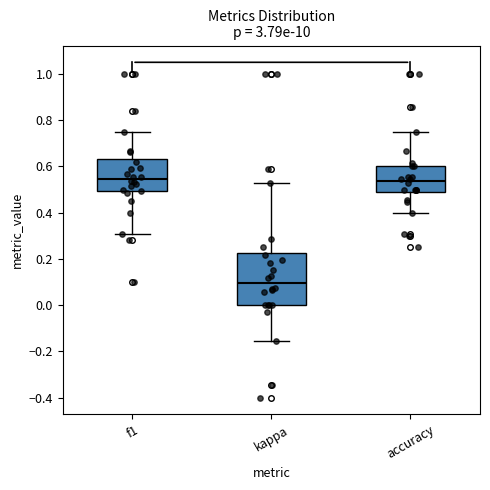

Reading left to right, transcribe this box plot: for each box, give where its median line is, the range the box spans, and where its two whiskers end, as read against the y-axis. The values are not printed on the chart, so give them approximately, as read against the axis.

f1: median 0.54, box 0.50 to 0.64, whiskers 0.30 to 0.76
kappa: median 0.10, box 0.00 to 0.22, whiskers -0.16 to 0.52
accuracy: median 0.54, box 0.48 to 0.60, whiskers 0.40 to 0.76